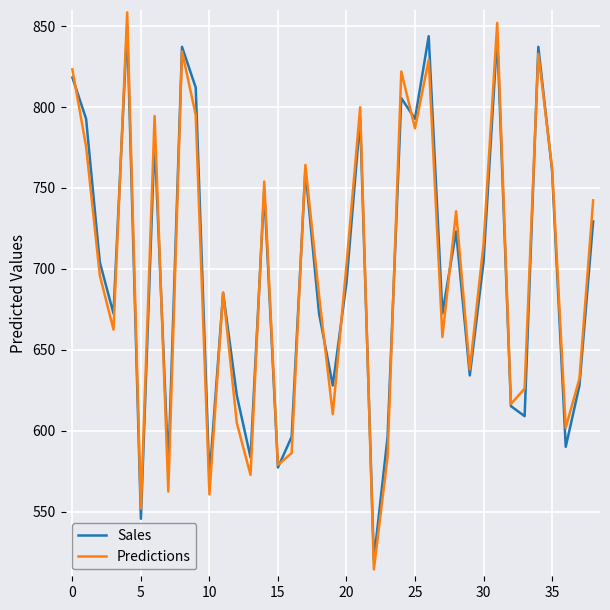

What is the maximum value for Sales?

850.0